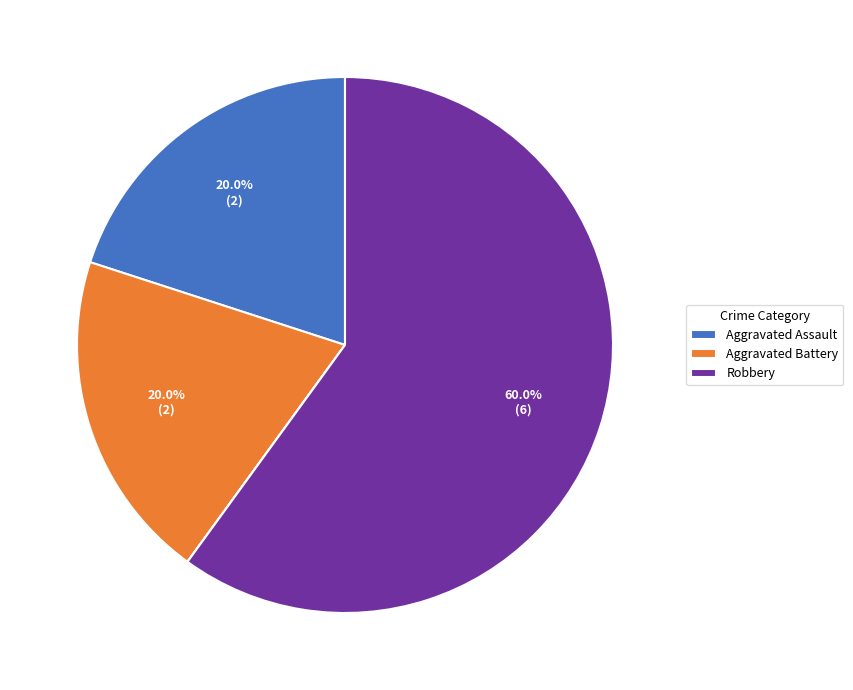

Is there any slice that represents more than half of the pie?

Yes